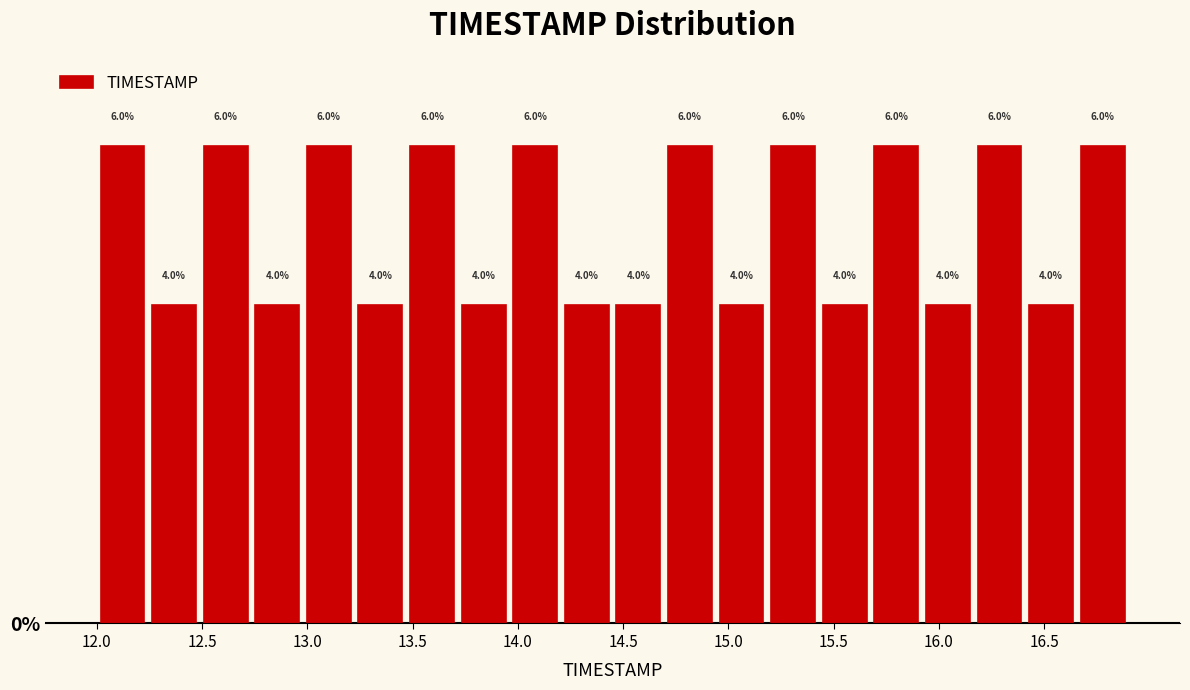

Reading left to right, transcribe this chart: for each bar, give the range it covers on the x-axis and its height. The bar edges are not printed on the chart, so give them approximately, as read against the axis.

12.000 to 12.245: 6.0
12.245 to 12.490: 4.0
12.490 to 12.735: 6.0
12.735 to 12.980: 4.0
12.980 to 13.225: 6.0
13.225 to 13.470: 4.0
13.470 to 13.715: 6.0
13.715 to 13.960: 4.0
13.960 to 14.205: 6.0
14.205 to 14.450: 4.0
14.450 to 14.695: 4.0
14.695 to 14.940: 6.0
14.940 to 15.185: 4.0
15.185 to 15.430: 6.0
15.430 to 15.675: 4.0
15.675 to 15.920: 6.0
15.920 to 16.165: 4.0
16.165 to 16.410: 6.0
16.410 to 16.655: 4.0
16.655 to 16.900: 6.0